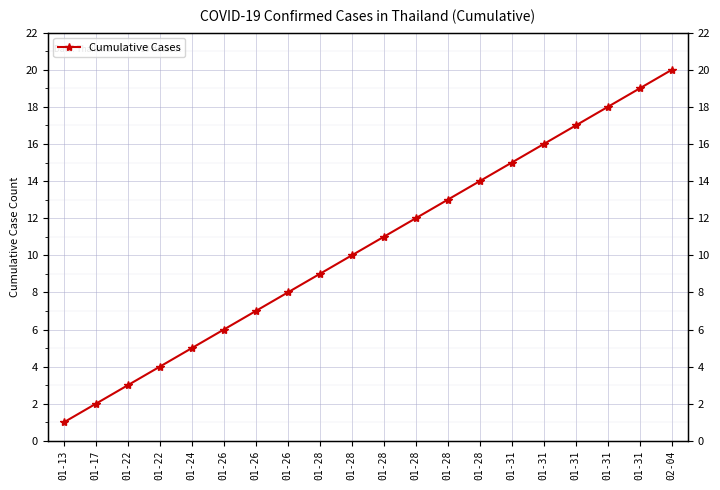

What is the maximum value shown in the chart?

20